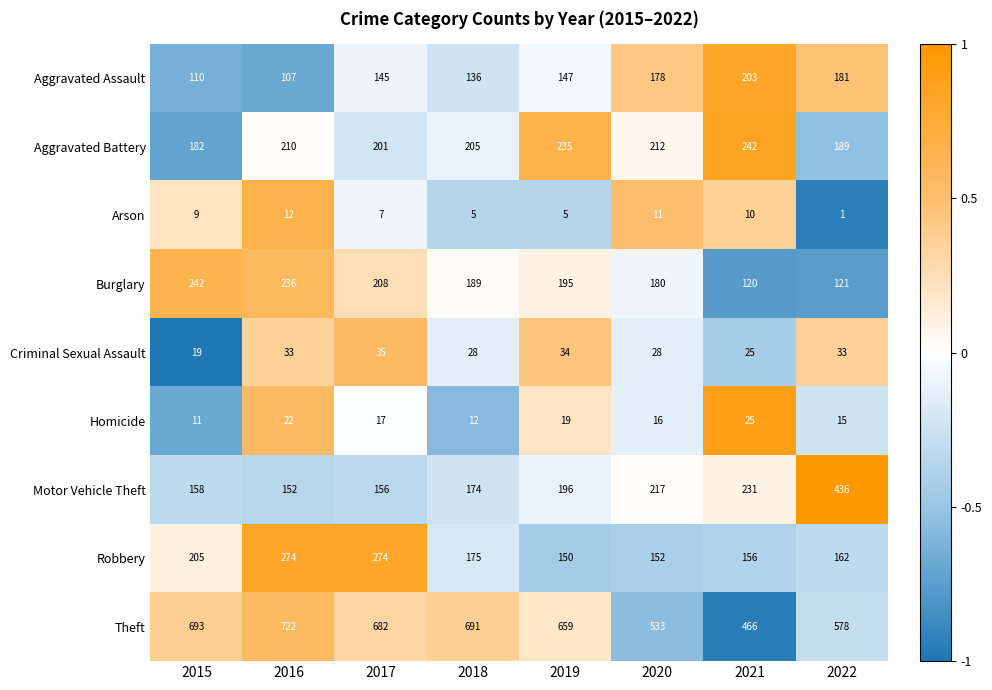

List the labels in order of Motor Vehicle Theft value, smallest first.

2016, 2017, 2015, 2018, 2019, 2020, 2021, 2022